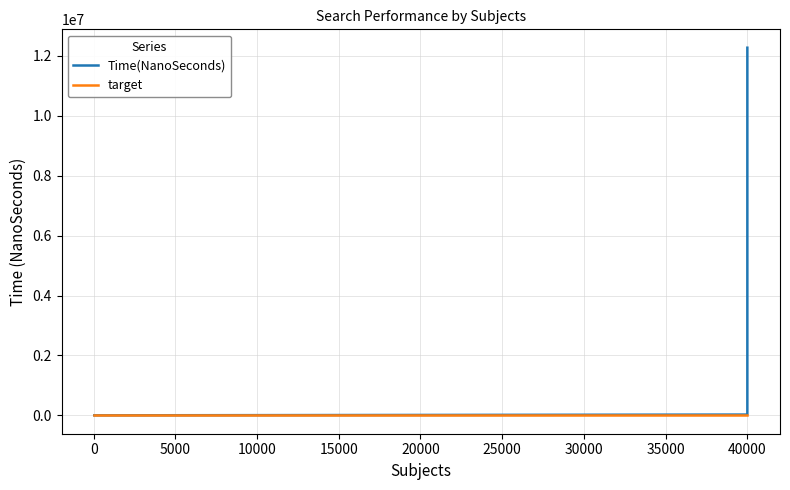

Which series has the widest spread of values?

Time(NanoSeconds)